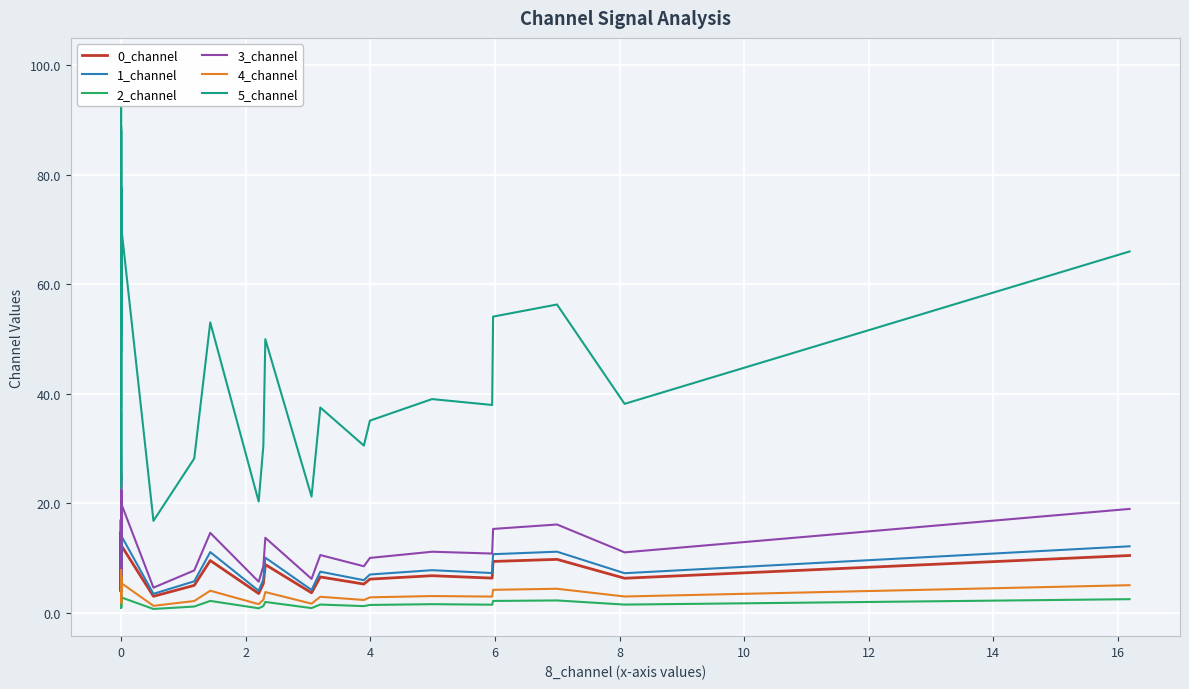

The 5_channel series shows 37.2 at 0. True or false?

False